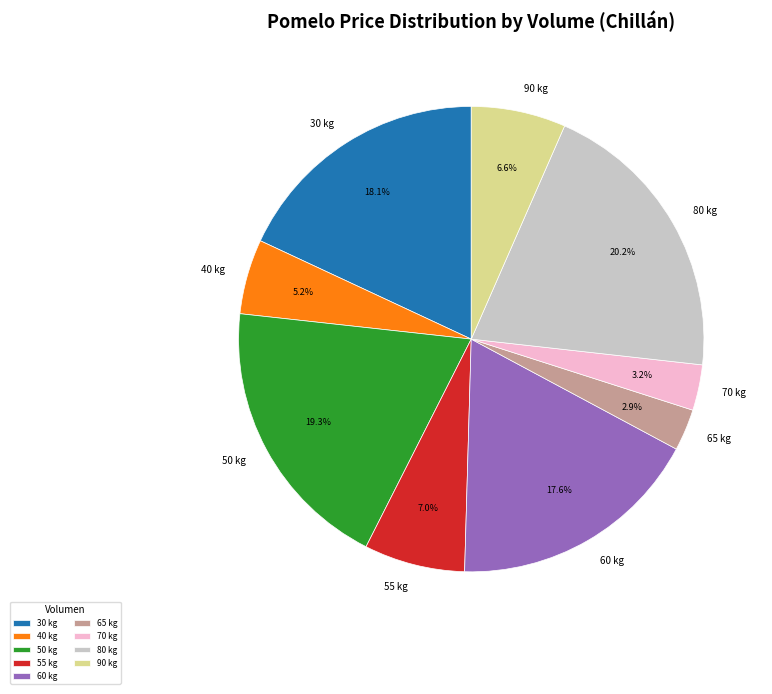

Does 40 kg represent more than half of the total?

No